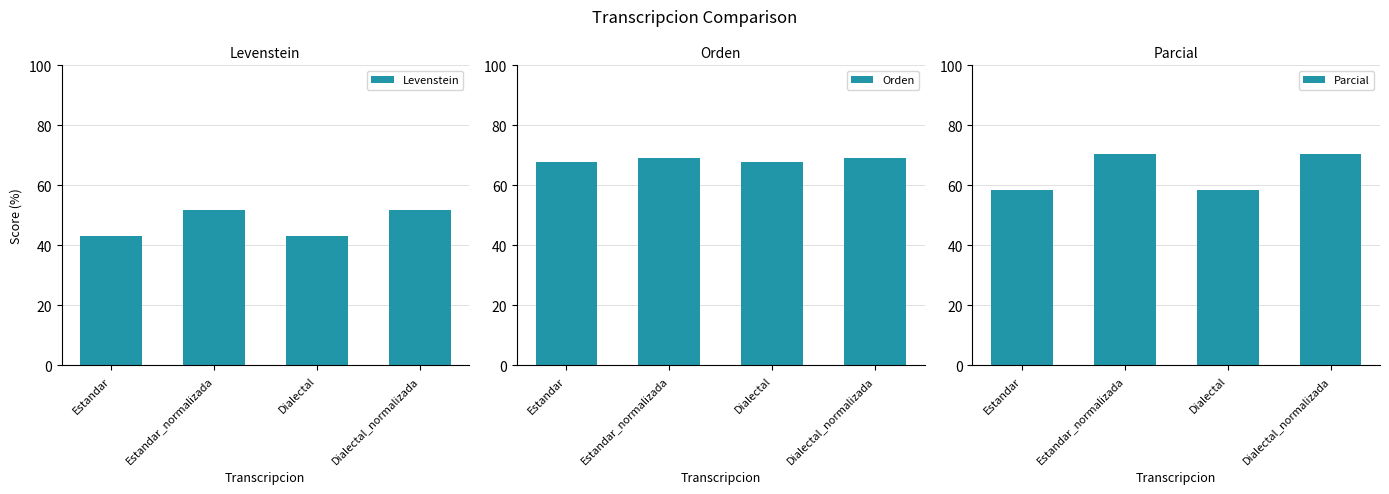

Rank the series by their average value, from lowest to highest.

Levenstein, Parcial, Orden